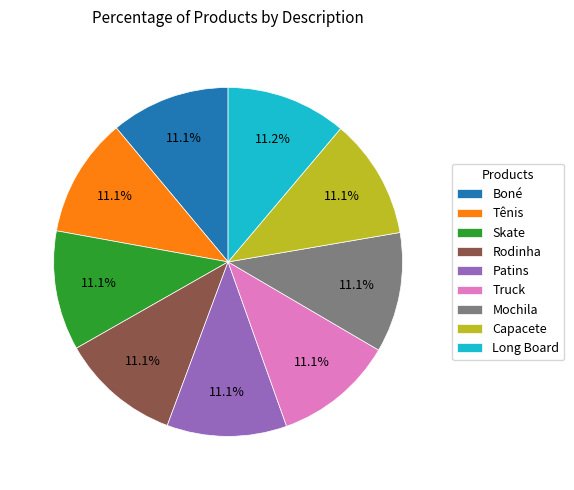

Does any single category account for the majority?

No